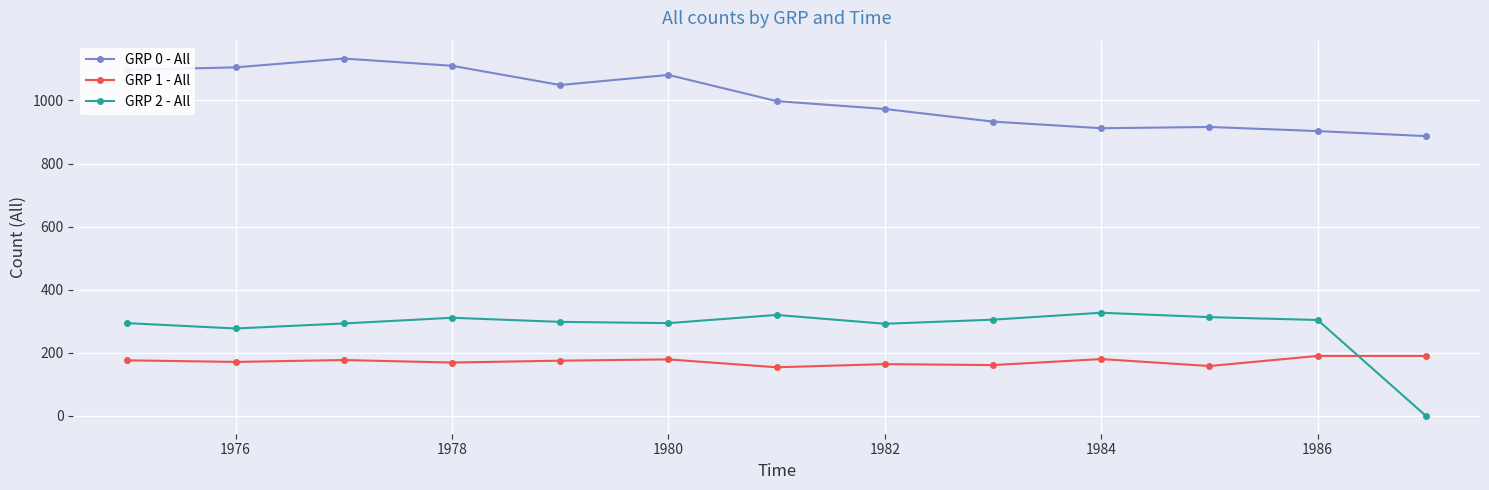

Which series has the largest range (max minus min)?

GRP 2 - All